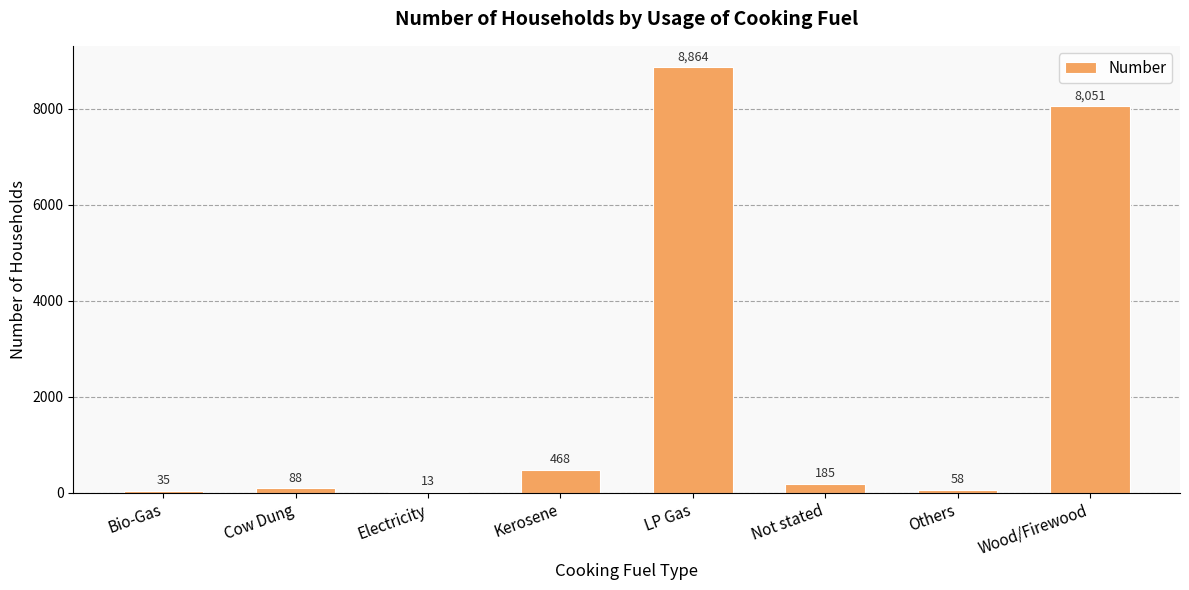

Between Others and Electricity, which is larger?

Others